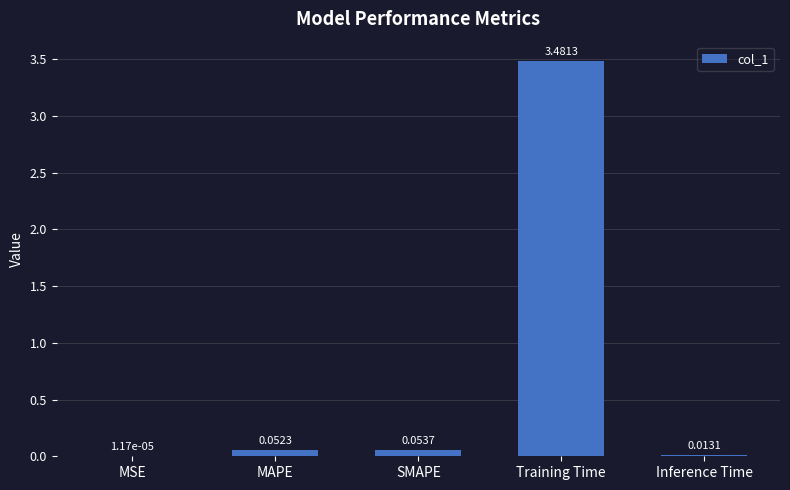

At which category does the chart reach its peak across all series?

Training Time